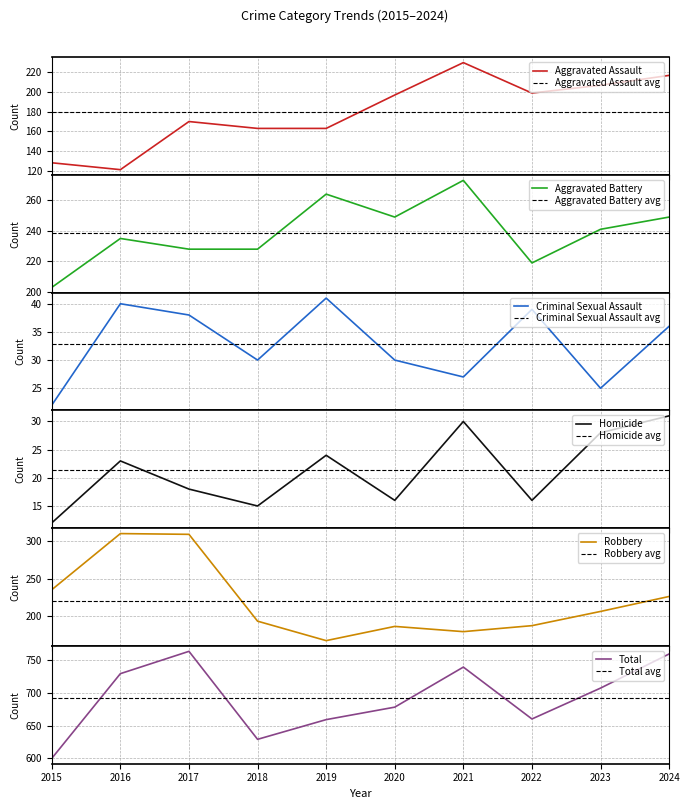

At 2024, list the series in order from smallest to largest.

Homicide, Criminal Sexual Assault, Aggravated Assault, Robbery, Aggravated Battery, Total